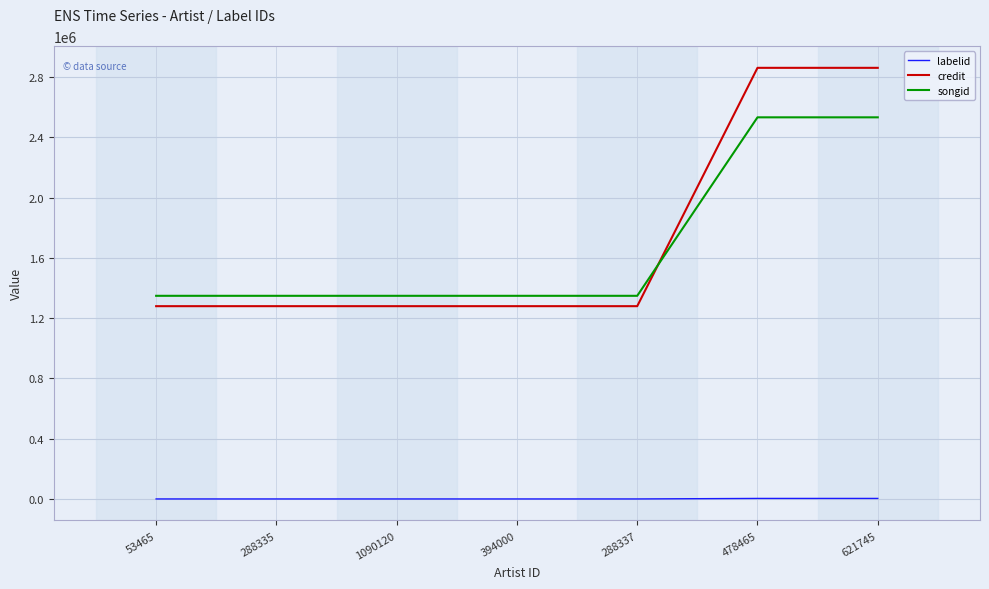

What is the average value of the labelid series?

1169